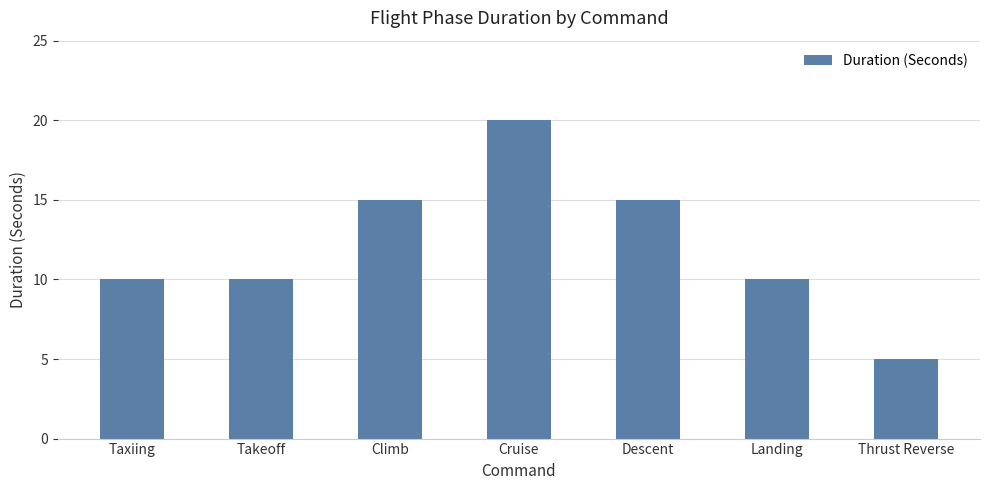

Which category has the lowest value across all series?

Thrust Reverse